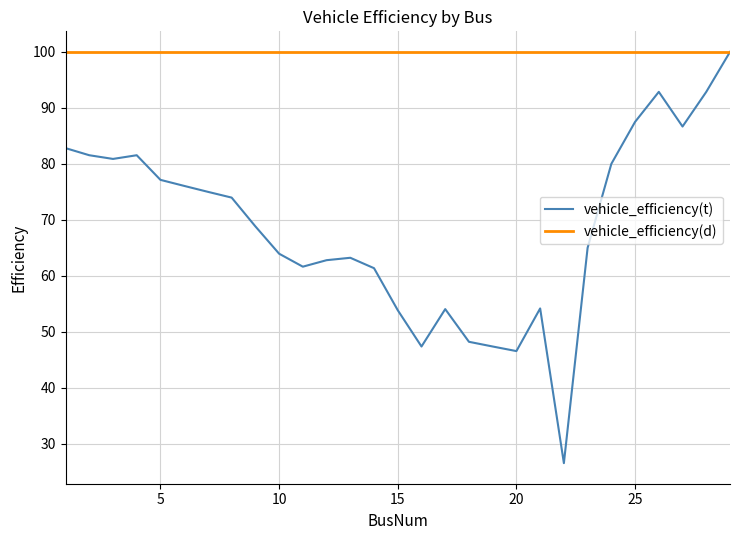

Which series has the largest total across all categories?

vehicle_efficiency(d)